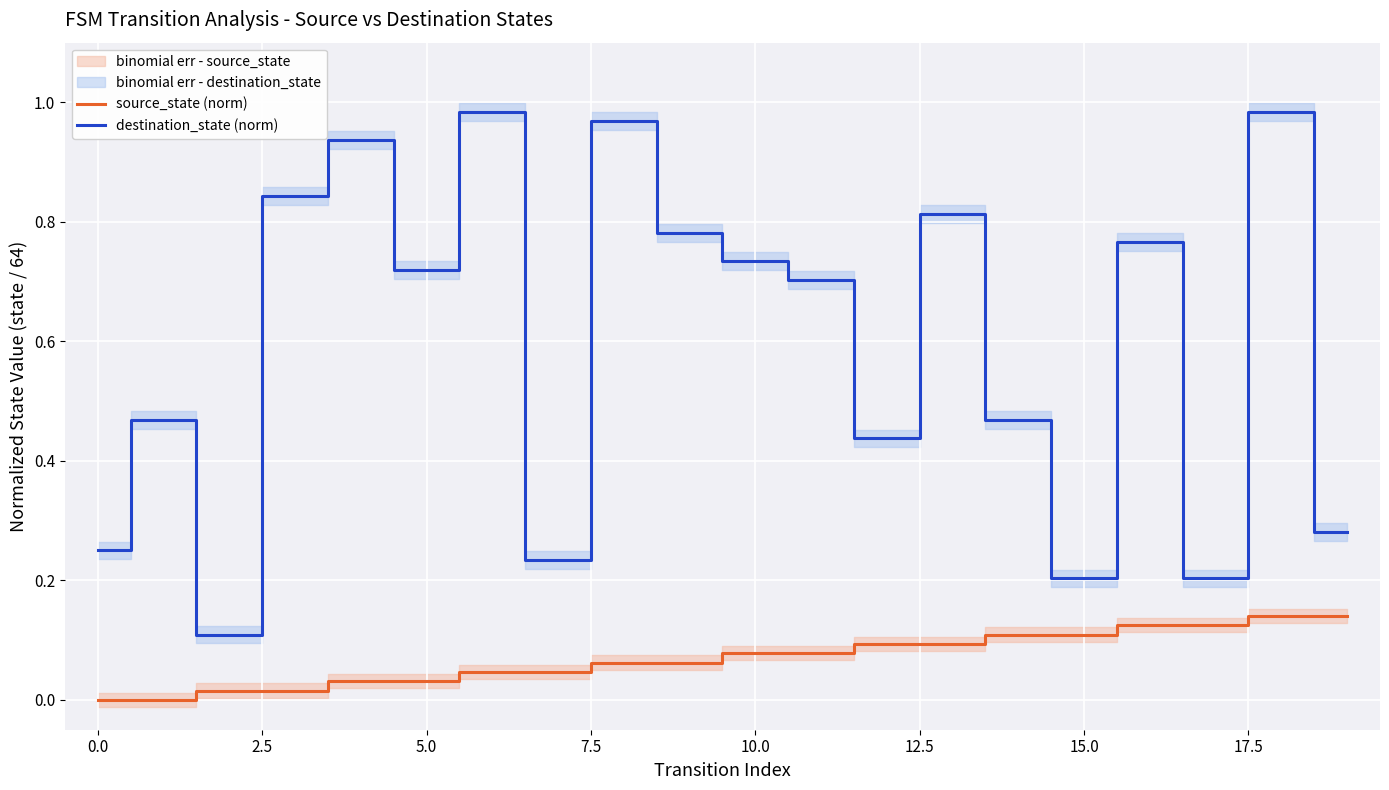

True or false: destination_state (norm) and source_state (norm) intersect in this chart.

False